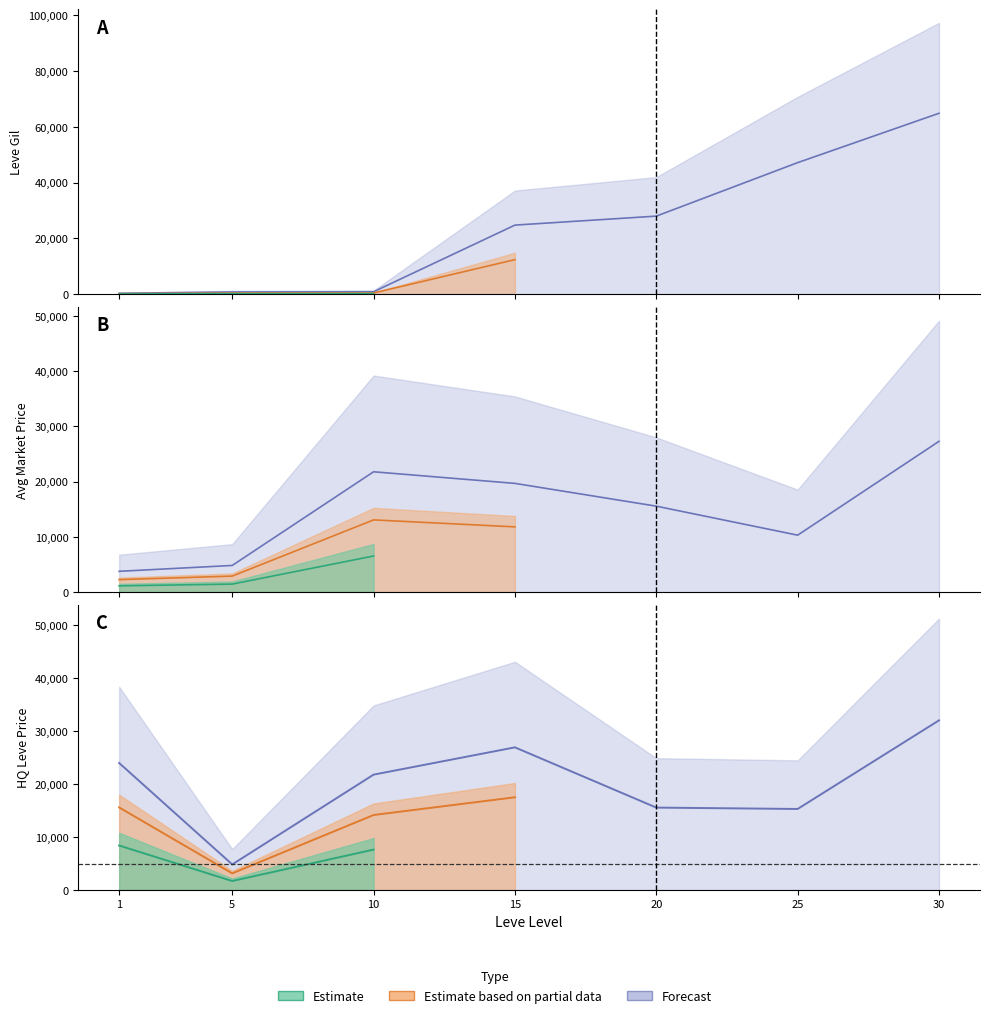

Which label corresponds to the largest value in the chart?

30